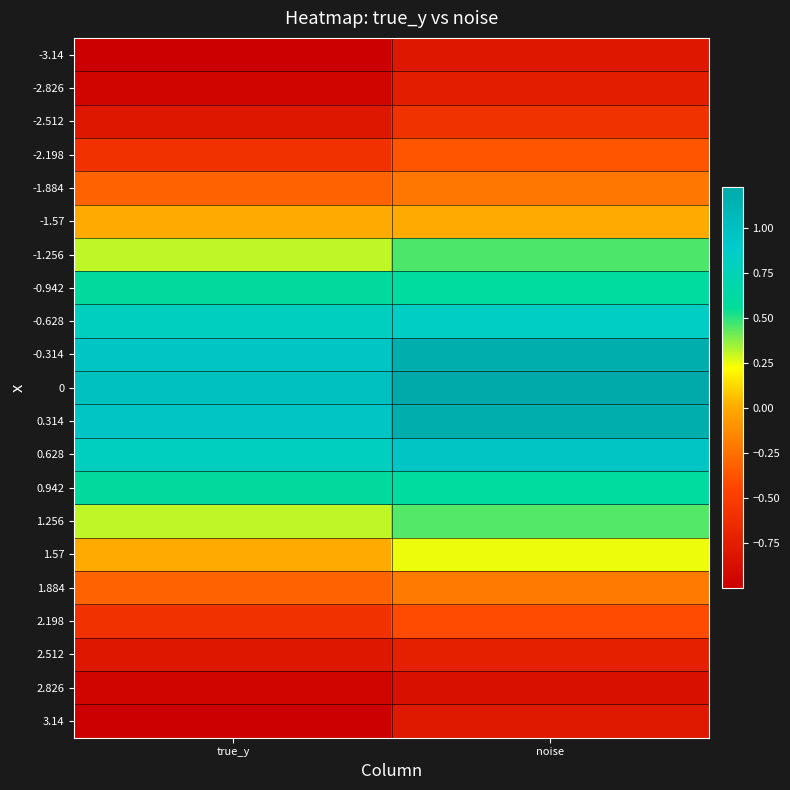

What is the total value across all series at true_y?

-1.0